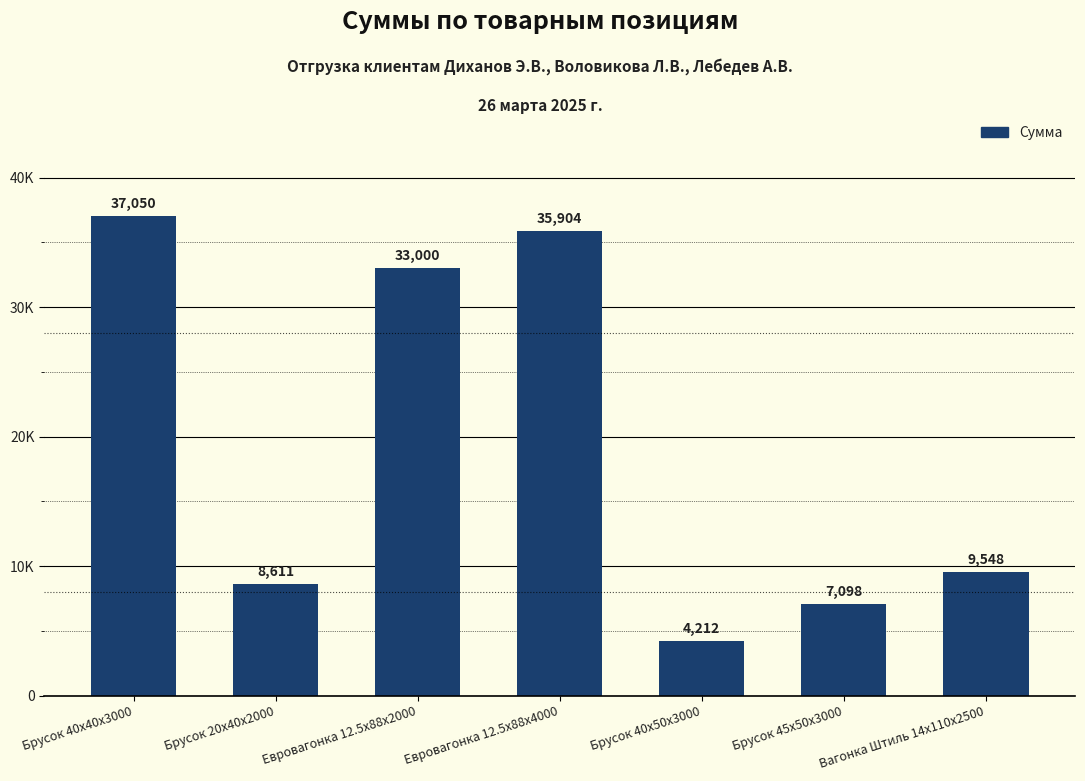

What is the ratio of the value at Брусок 45x50x3000 to the value at Брусок 40x40x3000?

0.2